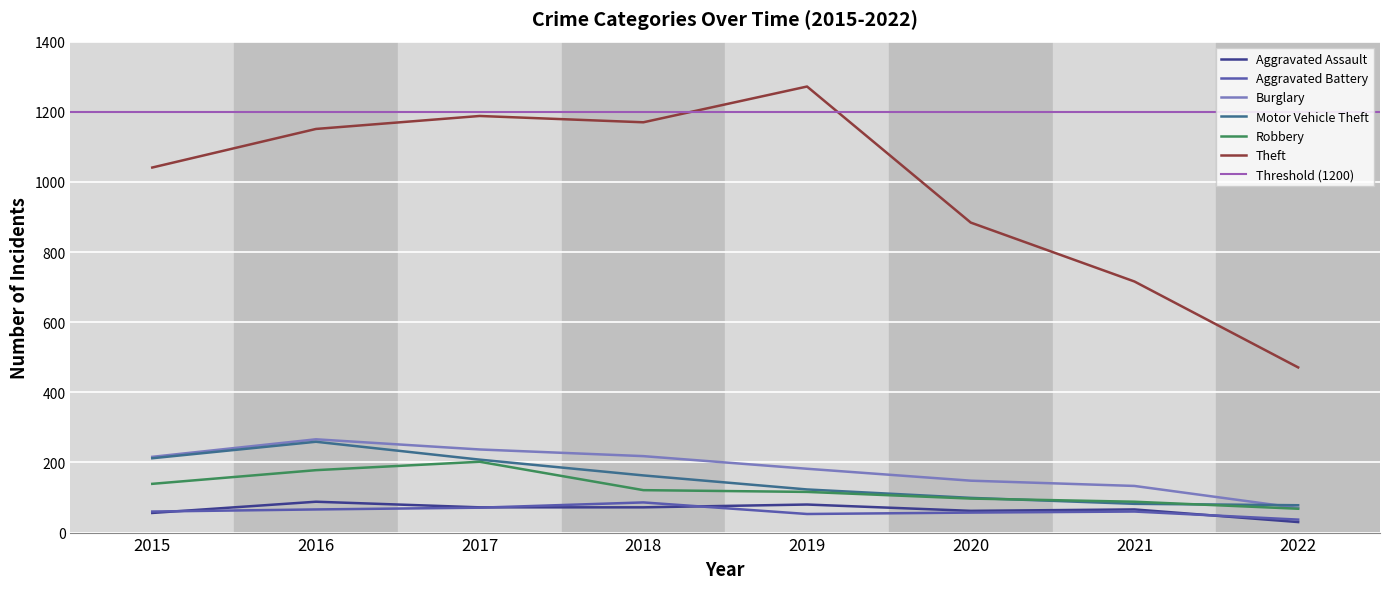

At which label does Burglary reach its peak?

2016